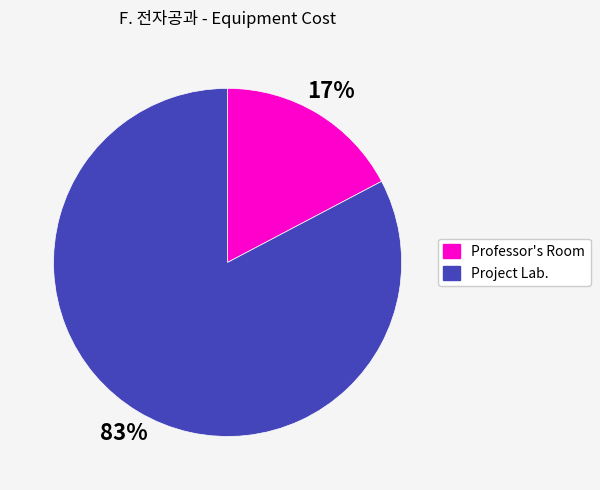

How many segments does this pie chart have?

2